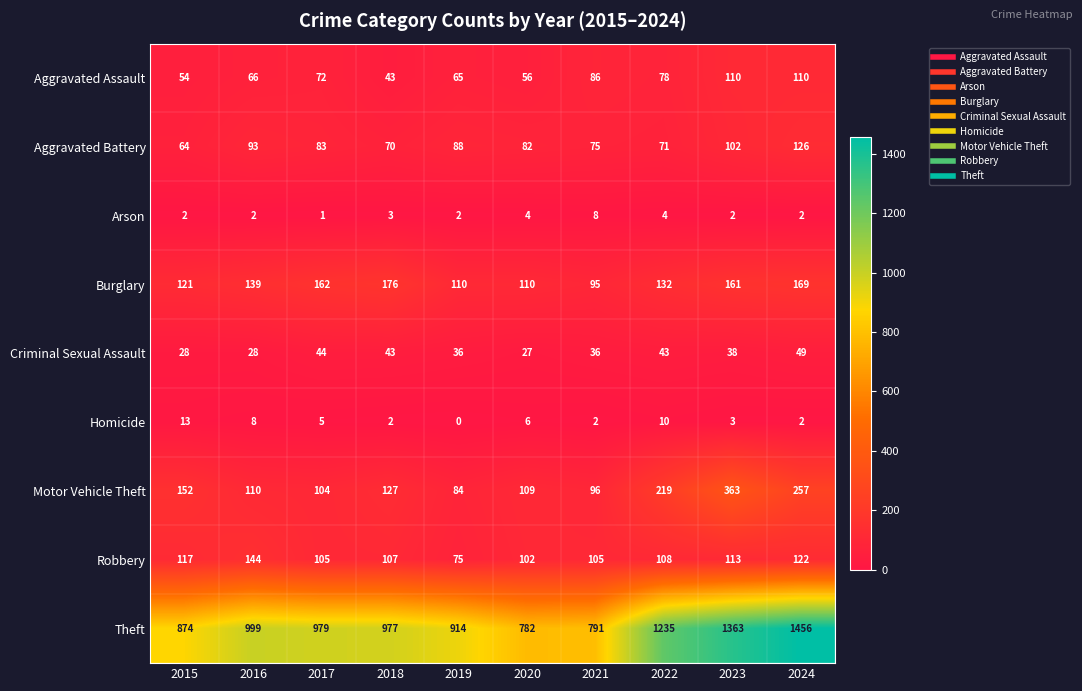

True or false: Aggravated Battery has a value of 32 at 2016.

False